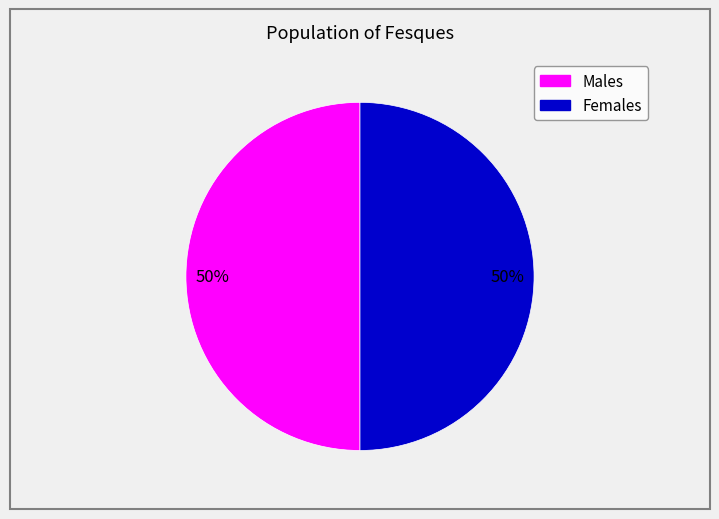

To the nearest percent, what is the average slice percentage?

50%